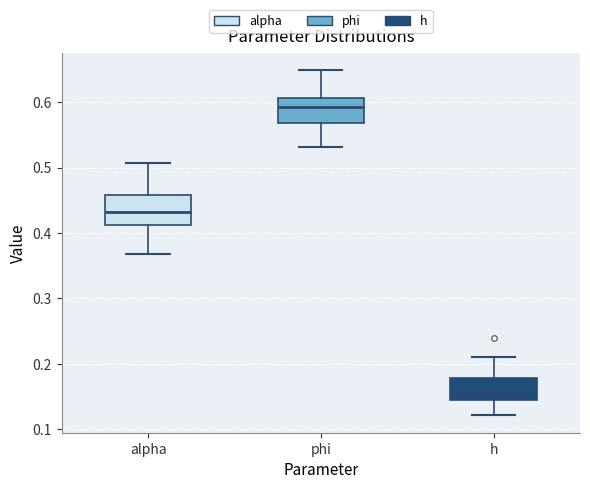

Which box has the highest median line?

phi